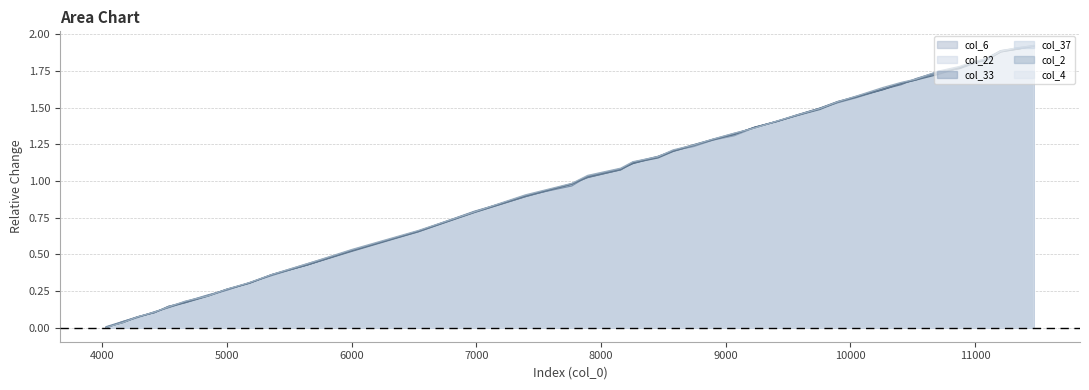

Between 6986 and 8457, which series saw the biggest shift?

col_37